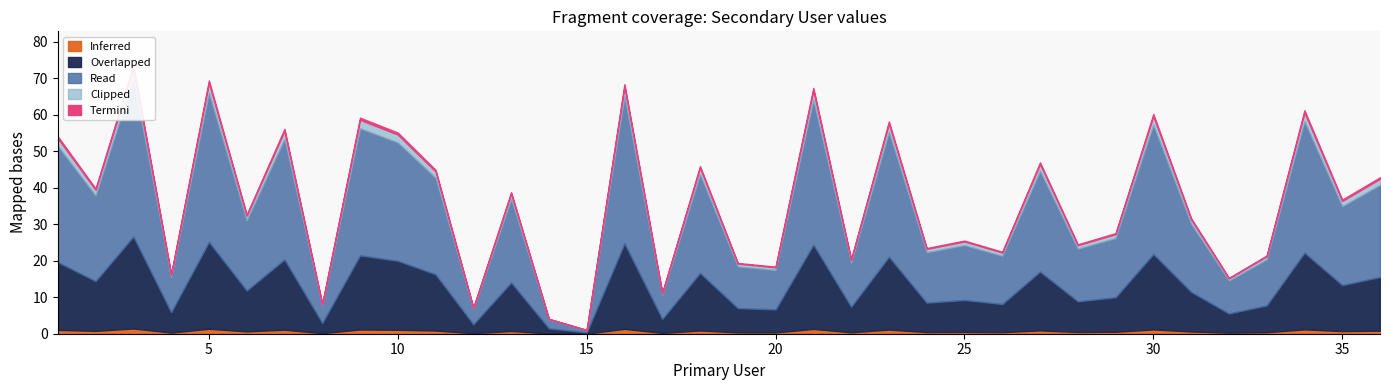

Where does the data first go above 36?

1